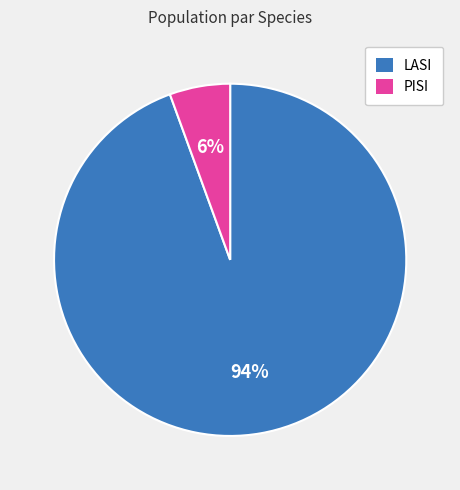

Do PISI and LASI together represent more than half of the pie?

Yes